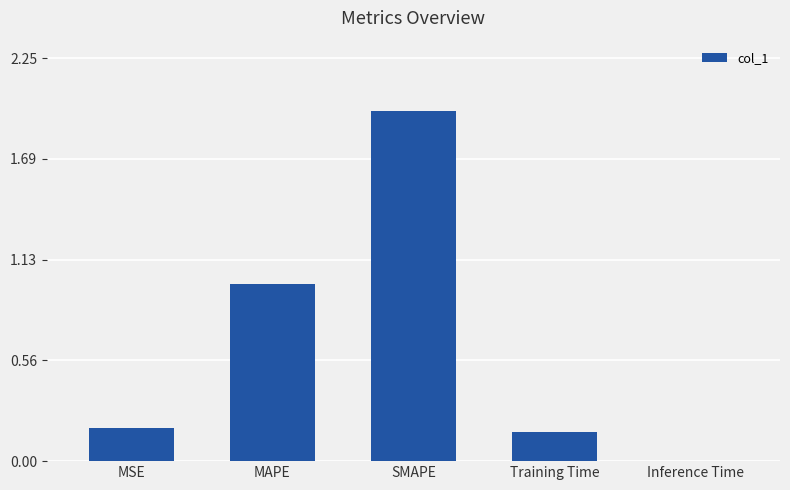

What is the sum of the values at MAPE and SMAPE?

3.0